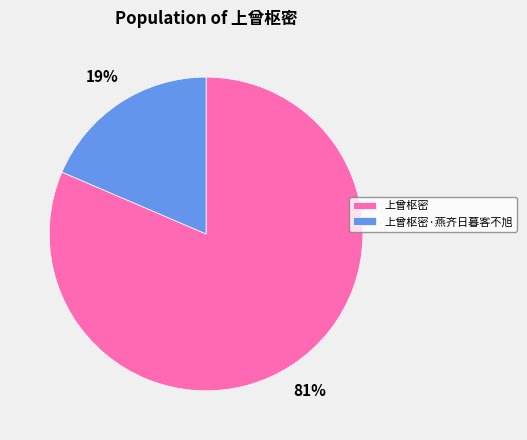

True or false: 上曾枢密·燕齐日暮客不旭 accounts for 4% of the total.

False